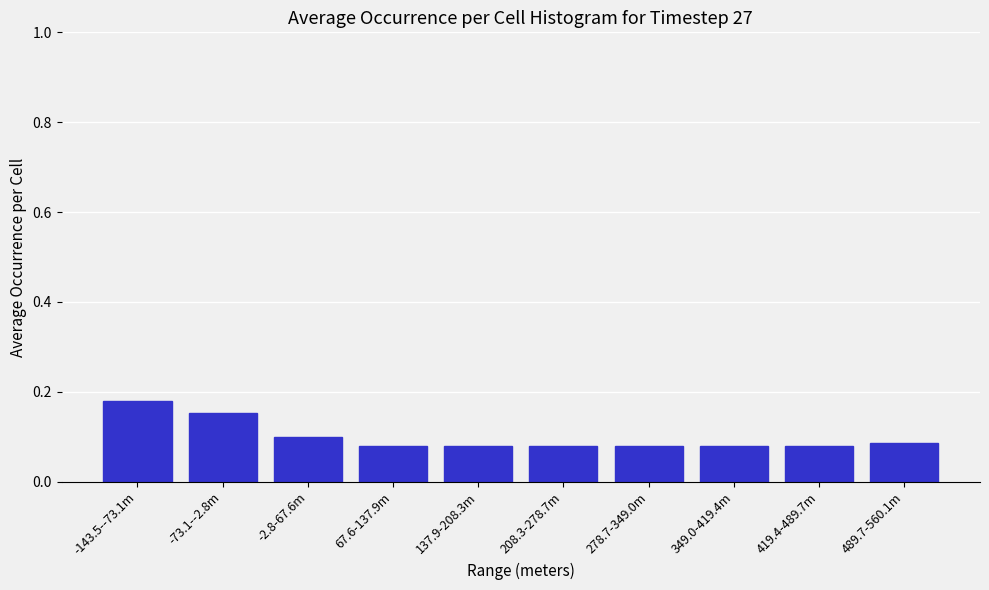

Count the values in the range 0 to 1.

10